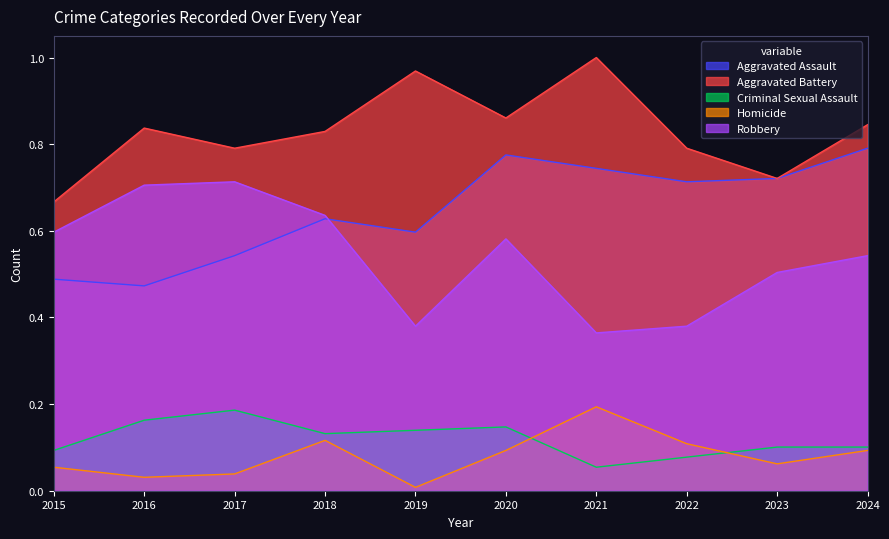

Which series has the largest total across all categories?

Aggravated Battery